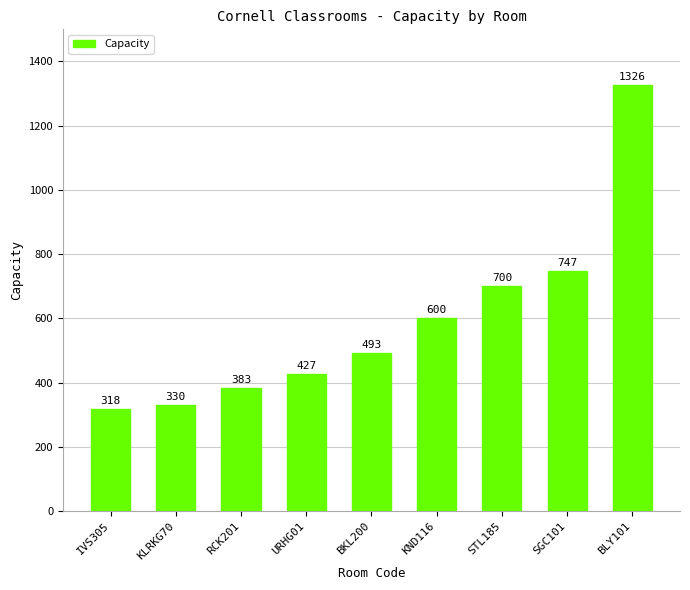

The chart shows a value of 700 at STL185. True or false?

True